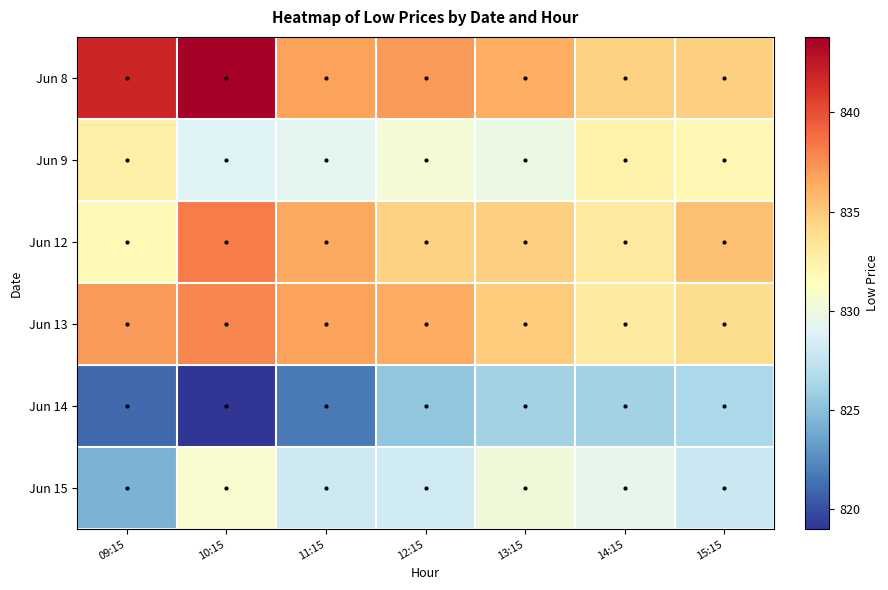

Which has a higher value, 14:15 or 13:15?

13:15